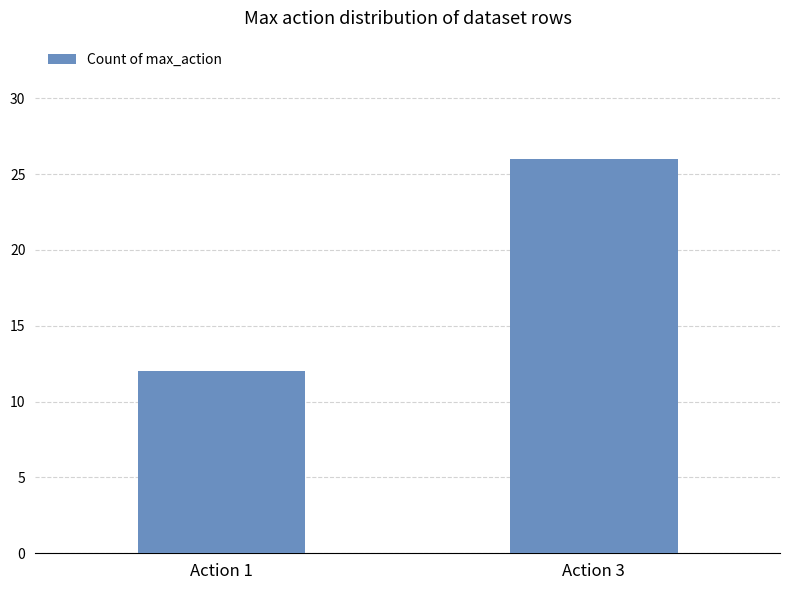

The value at Action 1 is 6. True or false?

False